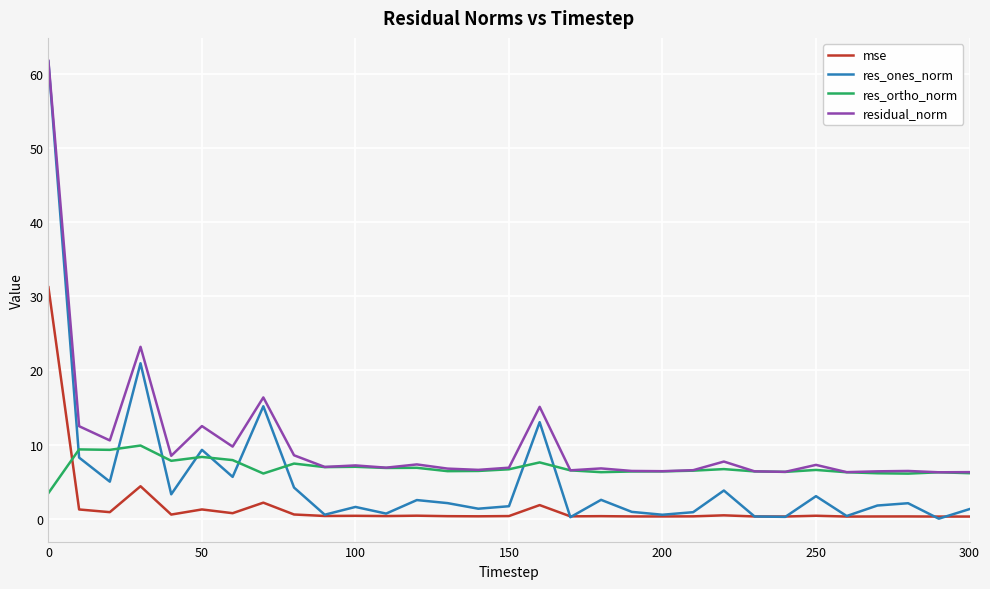

True or false: res_ones_norm and res_ortho_norm cross at least once.

True